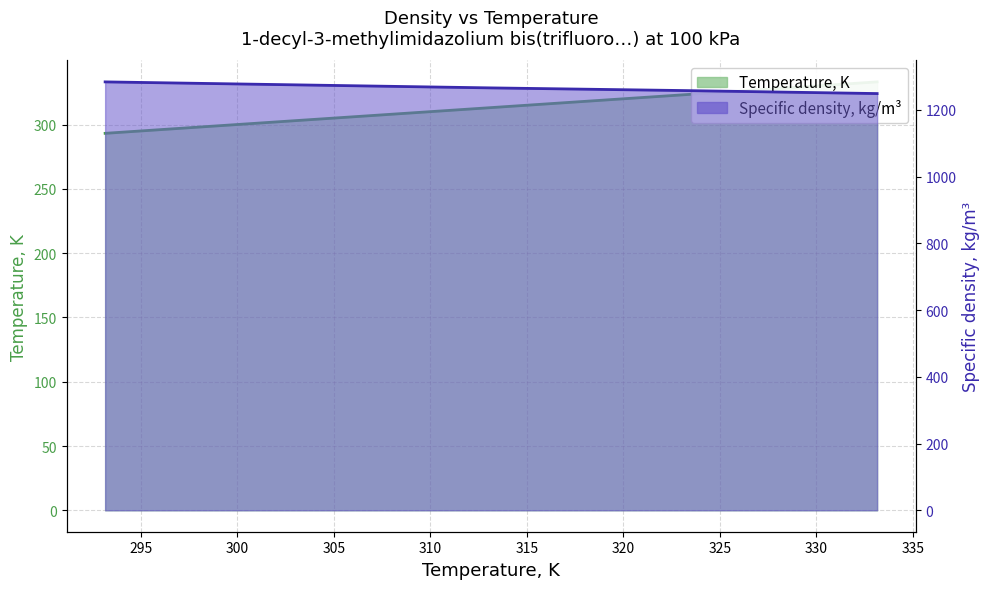

How many lines are shown in the chart?

2